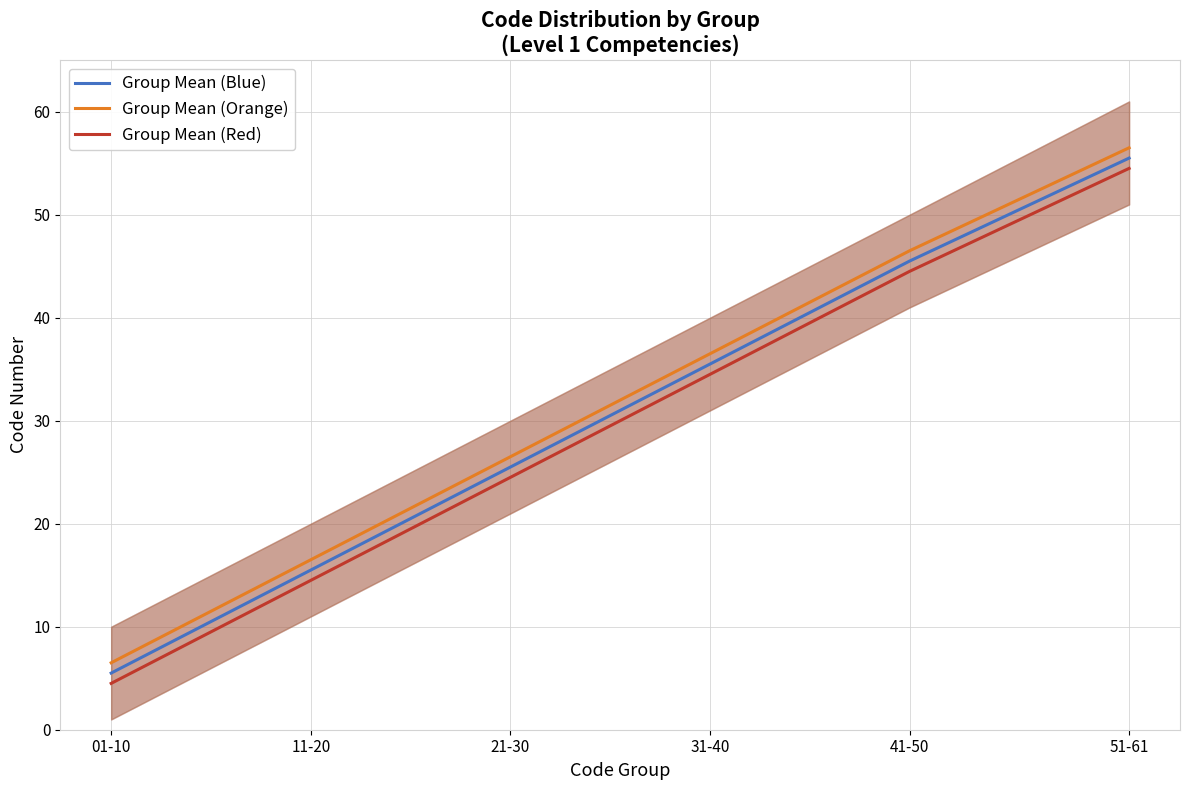

Is it true that Group Mean (Blue) equals 55.5 at 51-61?

True